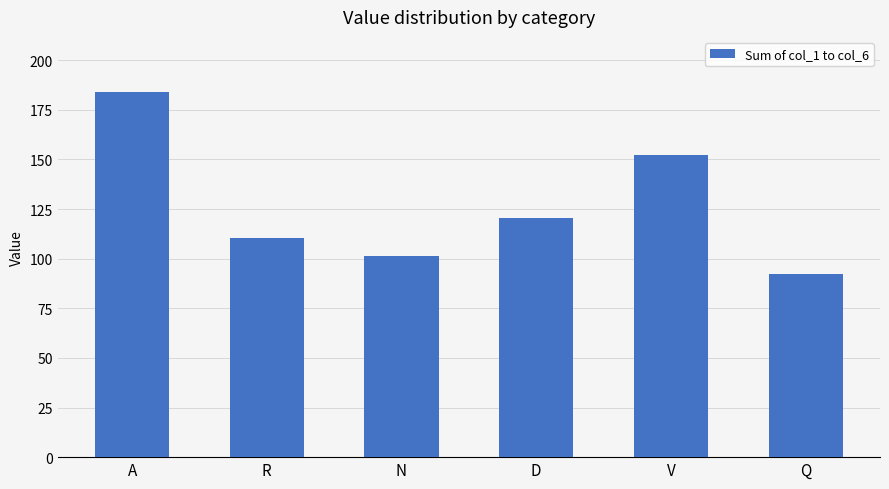

What is the difference between the values at D and R?

10.3